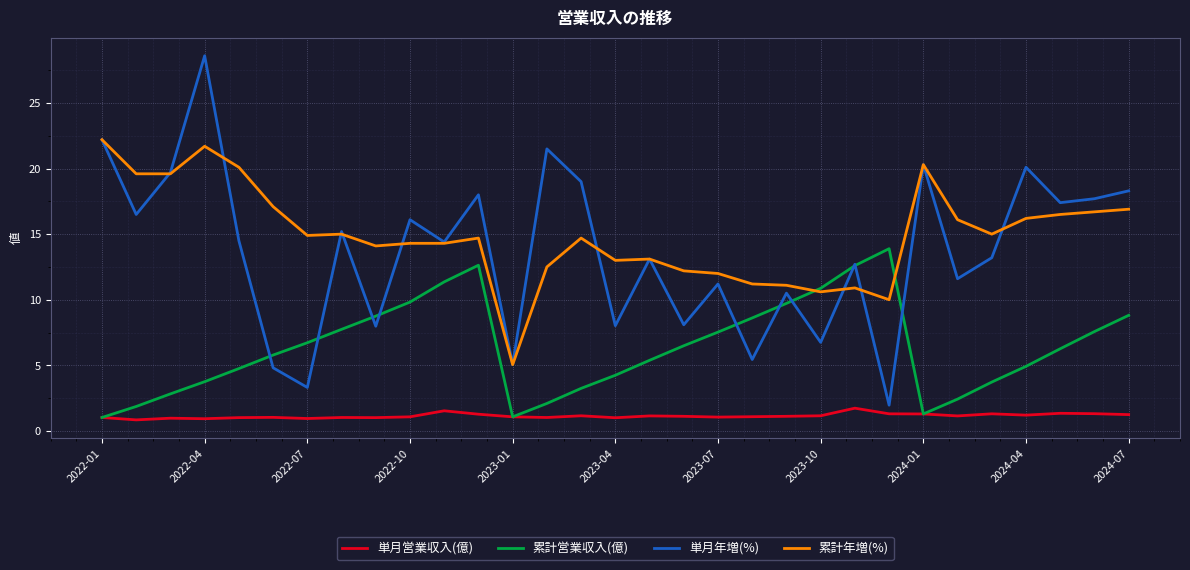

Which series has the widest spread of values?

単月年増(%)